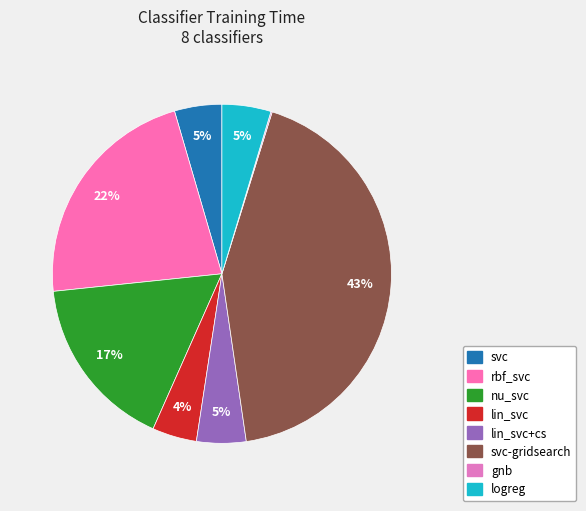

How much of the chart is everything except logreg?

95.3%